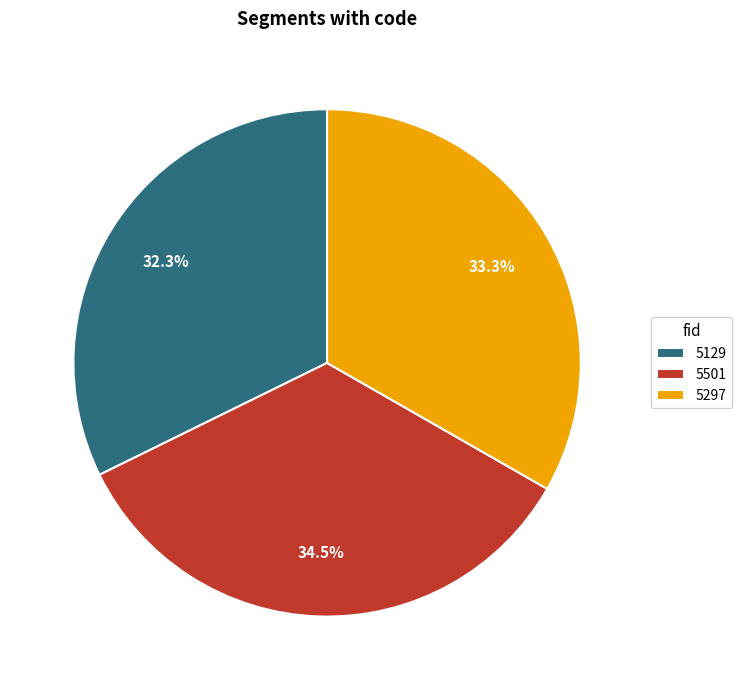

Does 5501 represent more than half of the total?

No